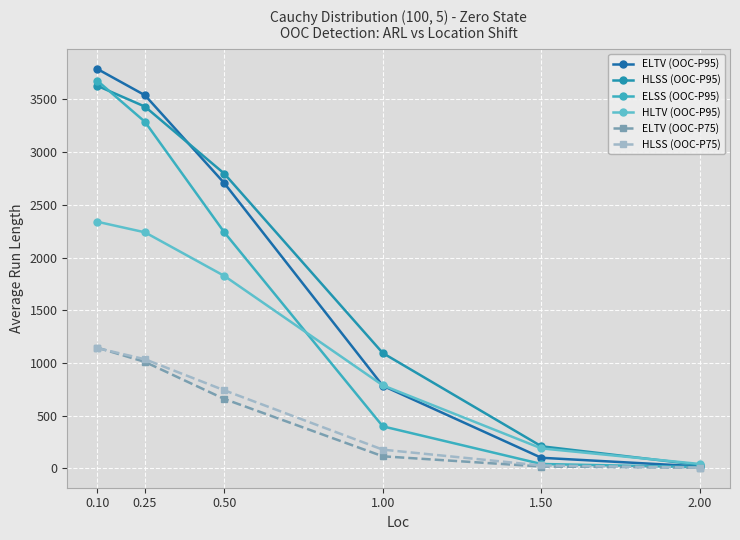

Rank the series at 0.25 from highest to lowest value.

ELTV (OOC-P95), HLSS (OOC-P95), ELSS (OOC-P95), HLTV (OOC-P95), HLSS (OOC-P75), ELTV (OOC-P75)